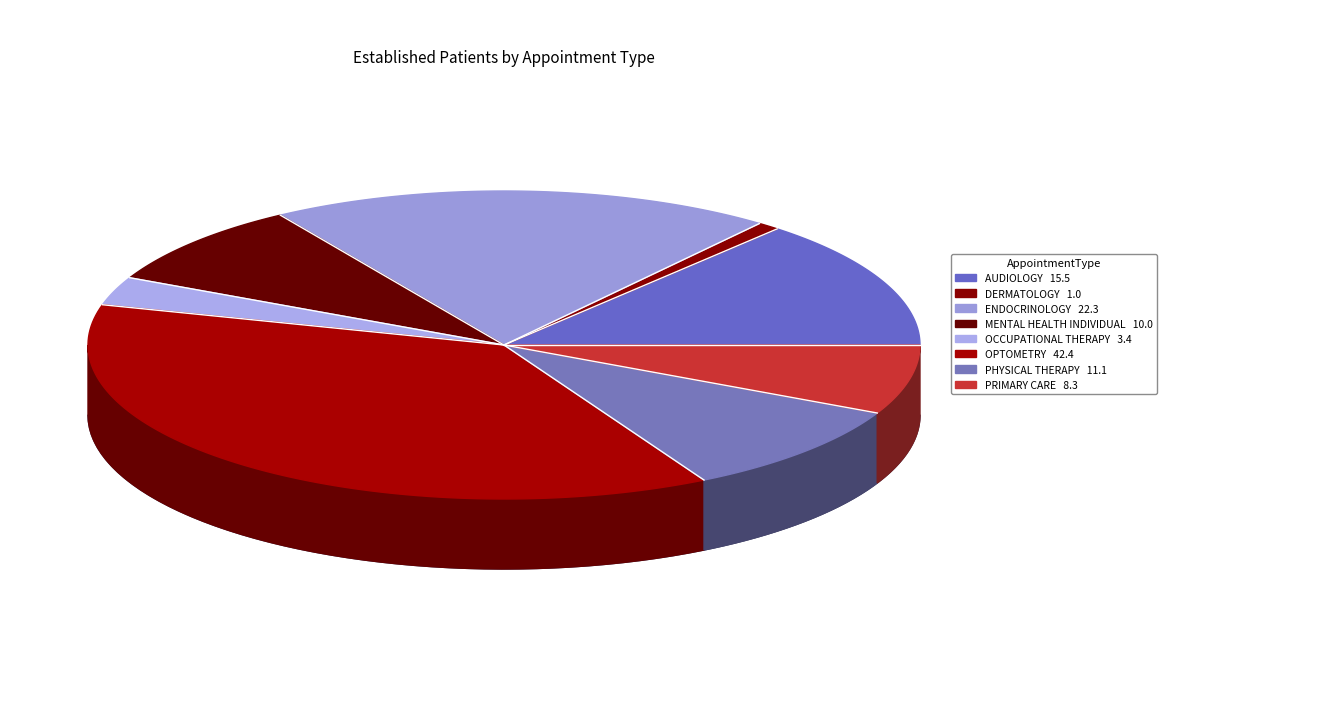

What percentage is the PRIMARY CARE slice, to the nearest percent?

7%